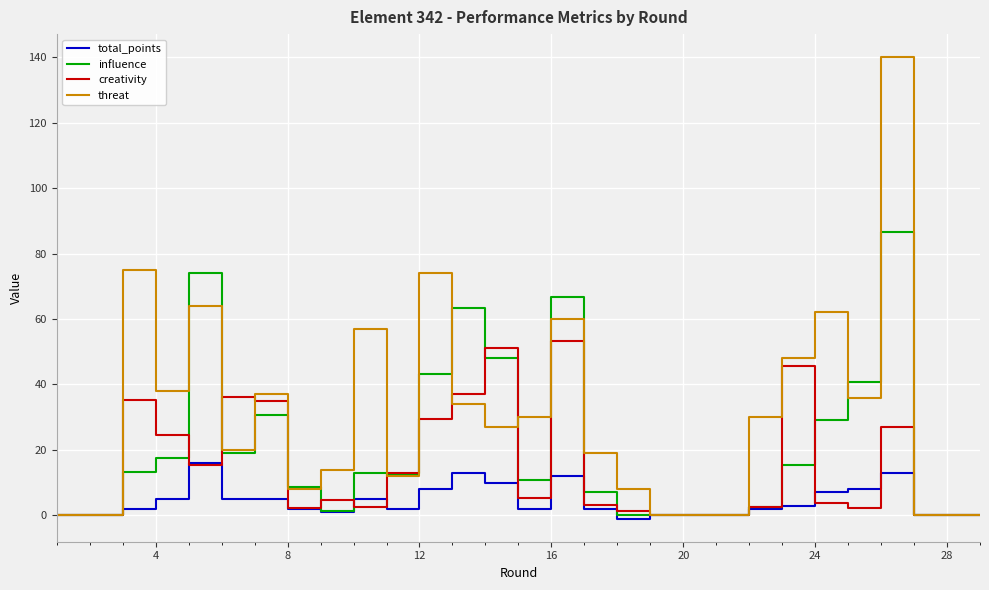

True or false: threat and creativity intersect in this chart.

True